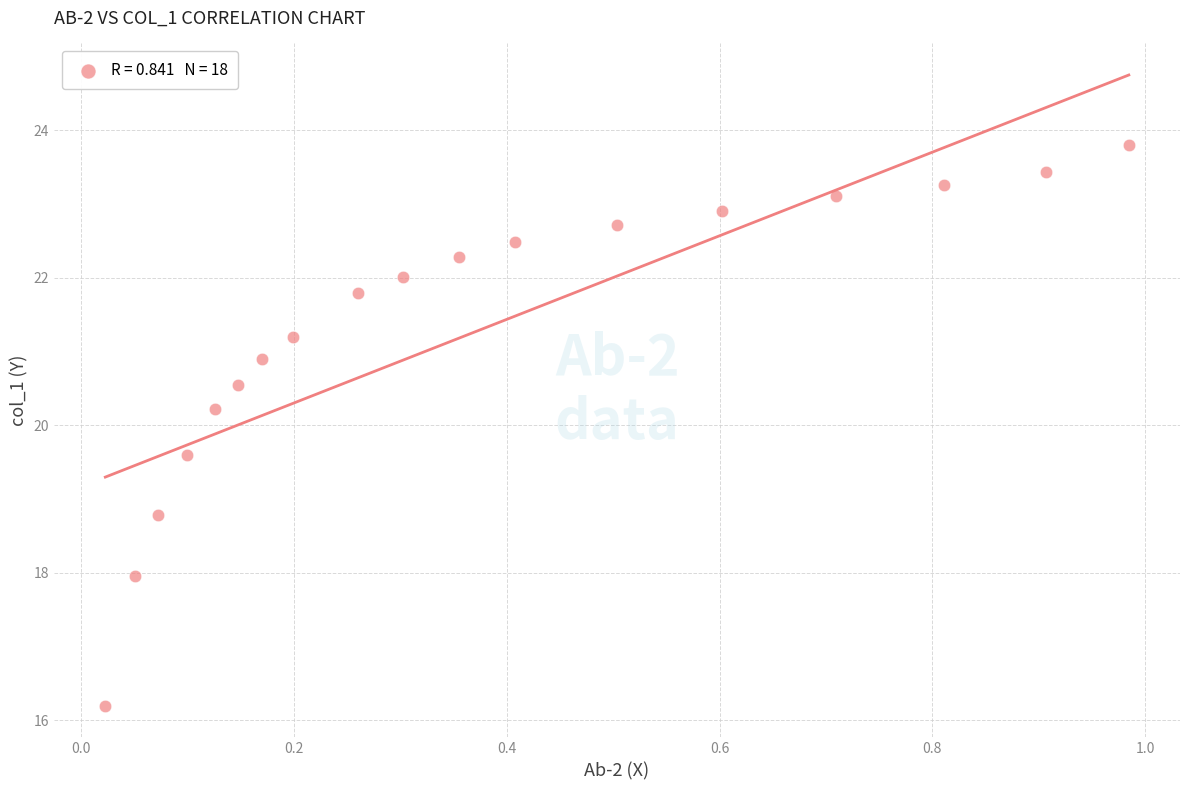

What Y value in the scatter plot is closest to 20?

20.2